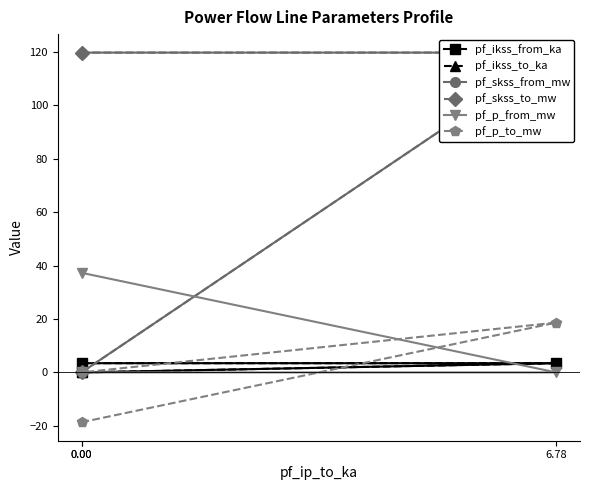

How many lines are shown in the chart?

6